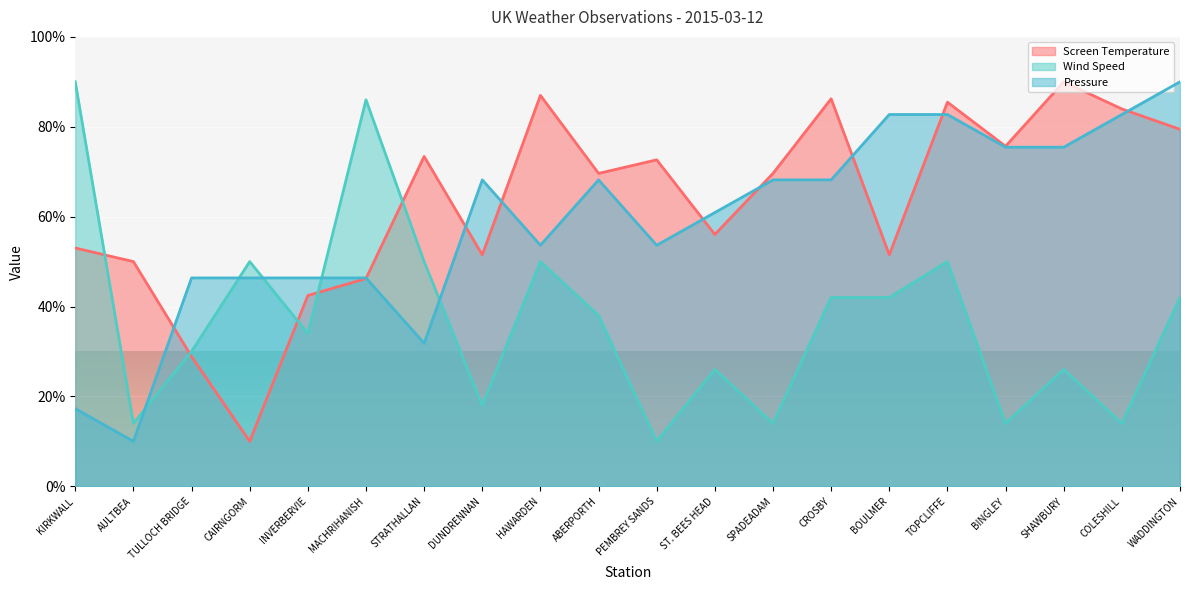

Reading left to right, extract all data points from this chart.

Screen Temperature: KIRKWALL=53.0	AULTBEA=50.0	TULLOCH BRIDGE=28.9	CAIRNGORM=10.0	INVERBERVIE=42.5	MACHRIHANISH=46.2	STRATHALLAN=73.4	DUNDRENNAN=51.5	HAWARDEN=87.0	ABERPORTH=69.6	PEMBREY SANDS=72.6	ST. BEES HEAD=56.0	SPADEADAM=69.6	CROSBY=86.2	BOULMER=51.5	TOPCLIFFE=85.5	BINGLEY=75.7	SHAWBURY=90.0	COLESHILL=84.0	WADDINGTON=79.4
Wind Speed: KIRKWALL=90.0	AULTBEA=14.0	TULLOCH BRIDGE=30.0	CAIRNGORM=50.0	INVERBERVIE=34.0	MACHRIHANISH=86.0	STRATHALLAN=50.0	DUNDRENNAN=18.0	HAWARDEN=50.0	ABERPORTH=38.0	PEMBREY SANDS=10.0	ST. BEES HEAD=26.0	SPADEADAM=14.0	CROSBY=42.0	BOULMER=42.0	TOPCLIFFE=50.0	BINGLEY=14.0	SHAWBURY=26.0	COLESHILL=14.0	WADDINGTON=42.0
Pressure: KIRKWALL=17.3	AULTBEA=10.0	TULLOCH BRIDGE=46.4	CAIRNGORM=46.4	INVERBERVIE=46.4	MACHRIHANISH=46.4	STRATHALLAN=31.8	DUNDRENNAN=68.2	HAWARDEN=53.6	ABERPORTH=68.2	PEMBREY SANDS=53.6	ST. BEES HEAD=60.9	SPADEADAM=68.2	CROSBY=68.2	BOULMER=82.7	TOPCLIFFE=82.7	BINGLEY=75.5	SHAWBURY=75.5	COLESHILL=82.7	WADDINGTON=90.0